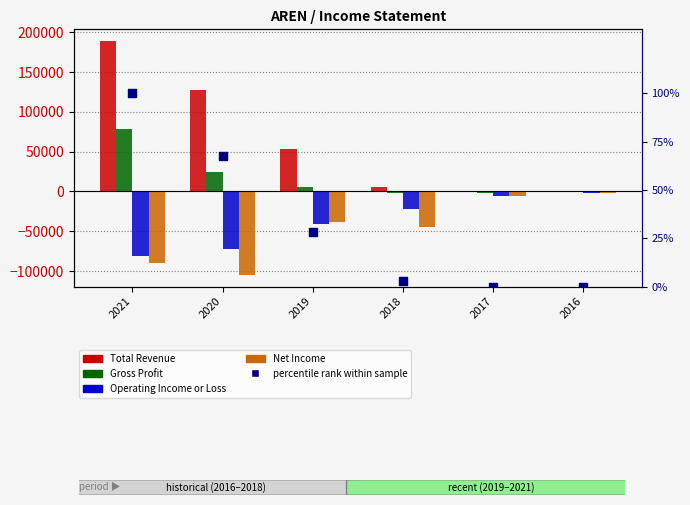

What is the total value across all series at 2017?

-13999.9